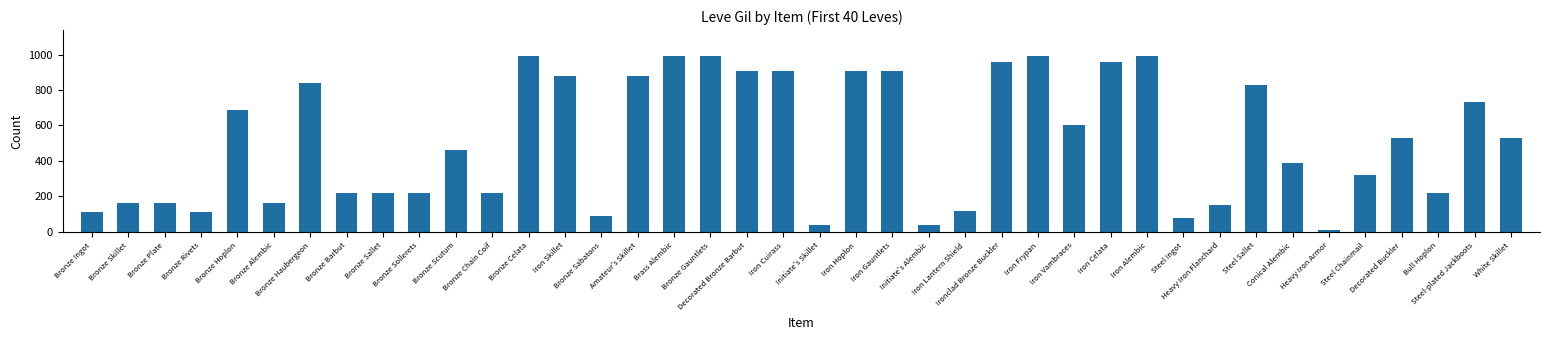

Count the number of data series in this chart.

1